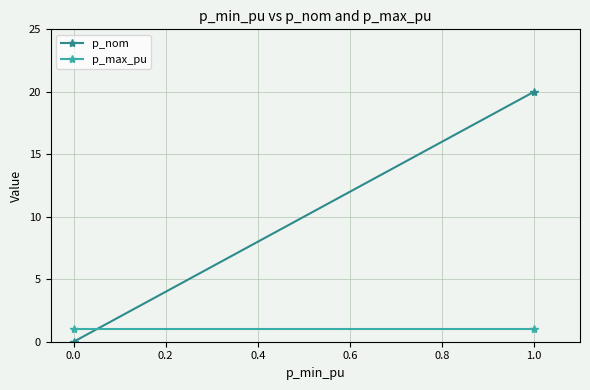

Reading left to right, list all the values displayed in this chart.

p_nom: 0	20
p_max_pu: 1	1